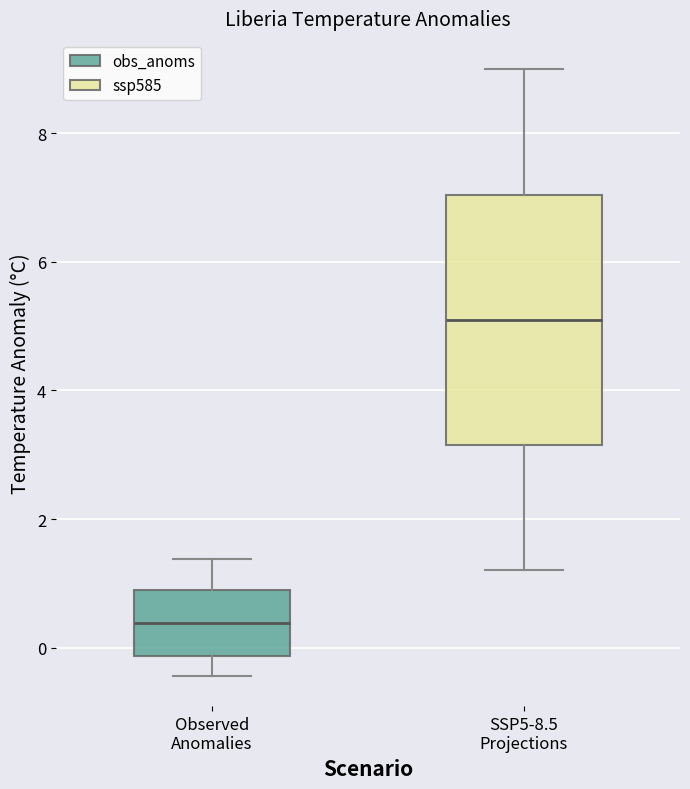

Reading left to right, read every box against the y-axis: the position of its median line, the range the box covers, and the ends of its whiskers. The values are not printed on the chart, so give them approximately, as read against the axis.

Observed Anomalies: median 0.4, box -0.2 to 0.8, whiskers -0.4 to 1.4
SSP5-8.5 Projections: median 5.2, box 3.2 to 7.0, whiskers 1.2 to 9.0